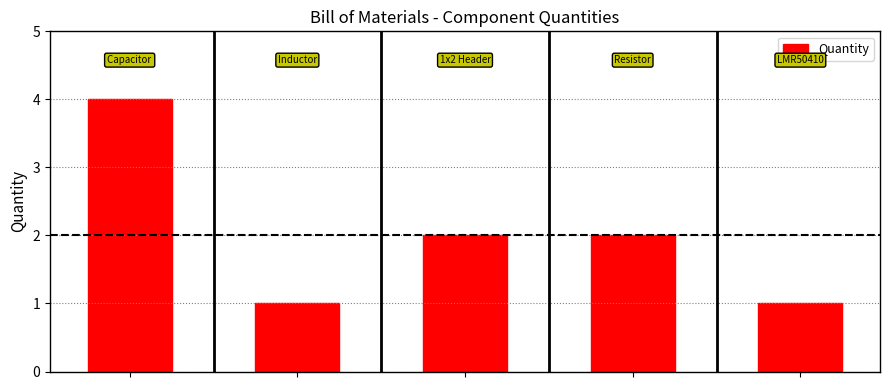

What is the value of the 3rd bar from the left?

2